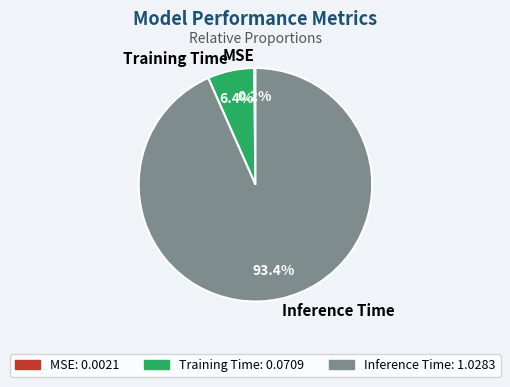

What is the largest slice in the pie chart?

Inference Time